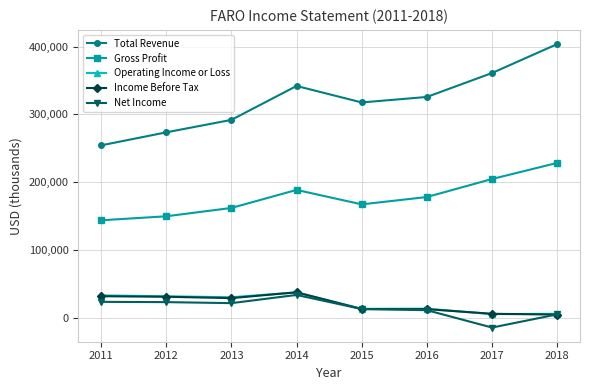

Which series has the largest range (max minus min)?

Total Revenue